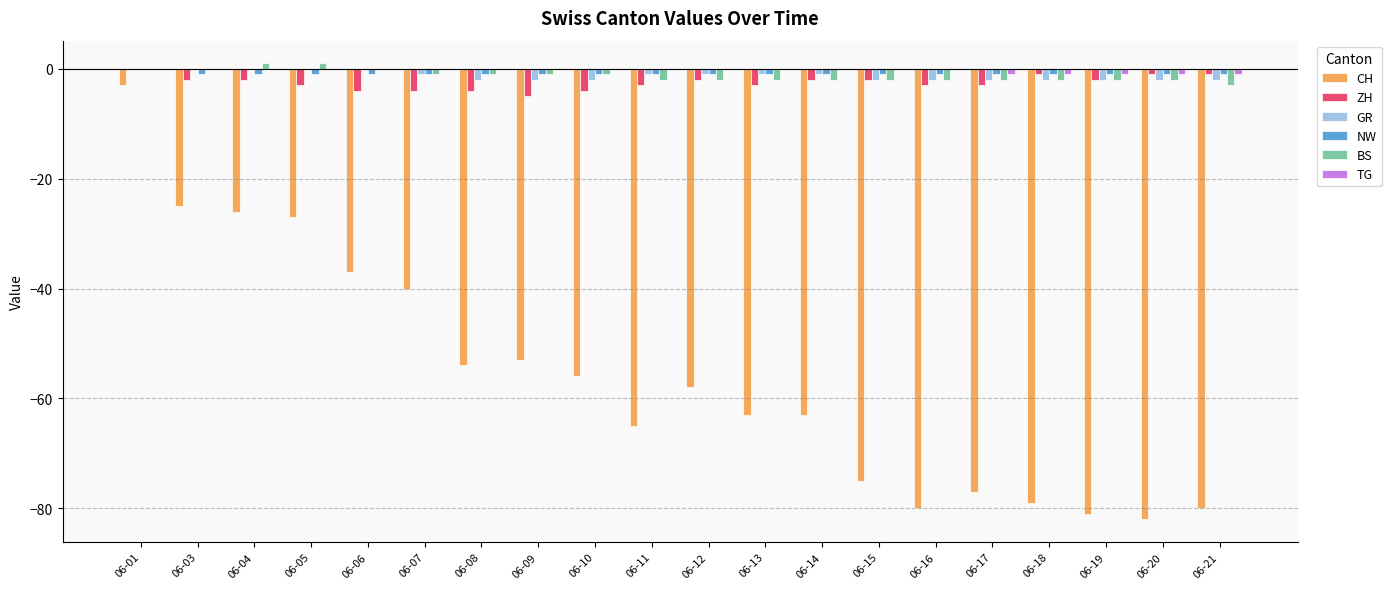

Are the bars horizontal?

No